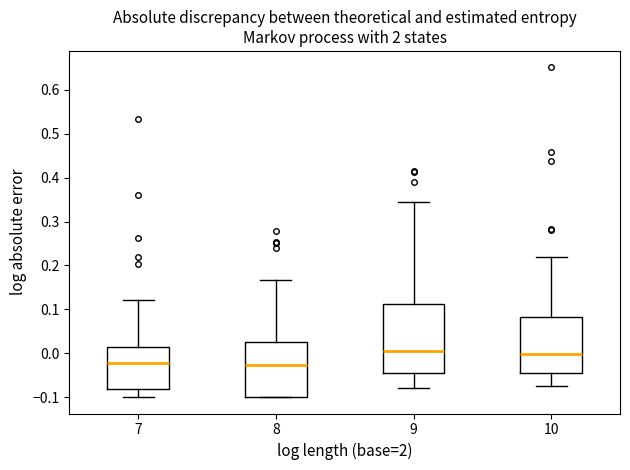

Reading left to right, transcribe this box plot: for each box, give where its median line is, the range the box spans, and where its two whiskers end, as read against the y-axis. The values are not printed on the chart, so give them approximately, as read against the axis.

7: median -0.02, box -0.08 to 0.01, whiskers -0.10 to 0.12
8: median -0.03, box -0.10 to 0.02, whiskers -0.10 to 0.17
9: median 0.00, box -0.04 to 0.11, whiskers -0.08 to 0.35
10: median 0.00, box -0.05 to 0.08, whiskers -0.08 to 0.22